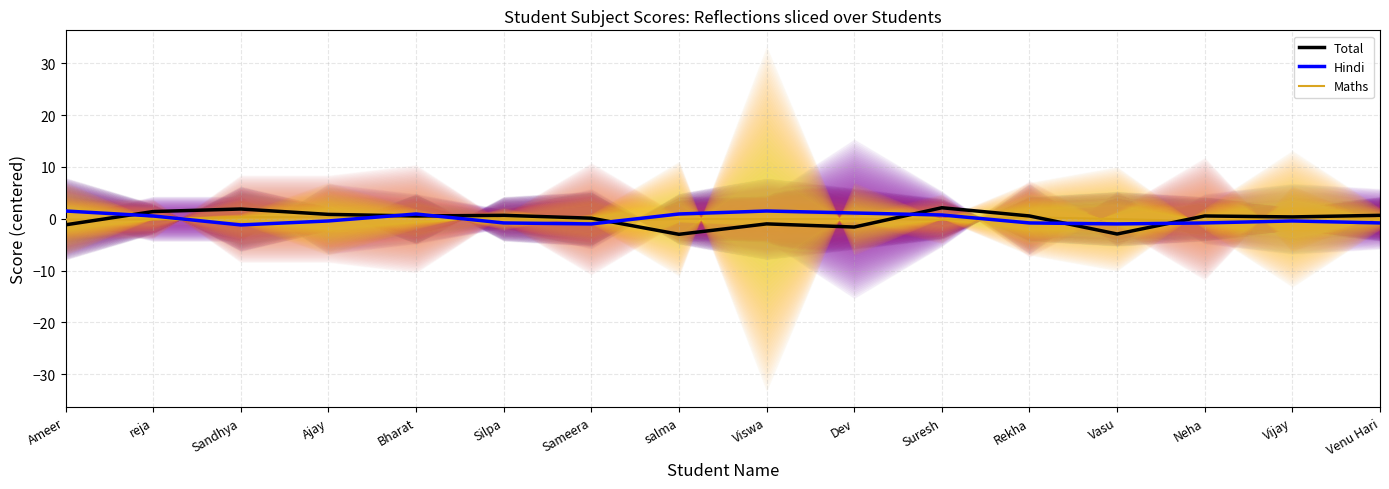

How many positive values does the Maths series have?

5